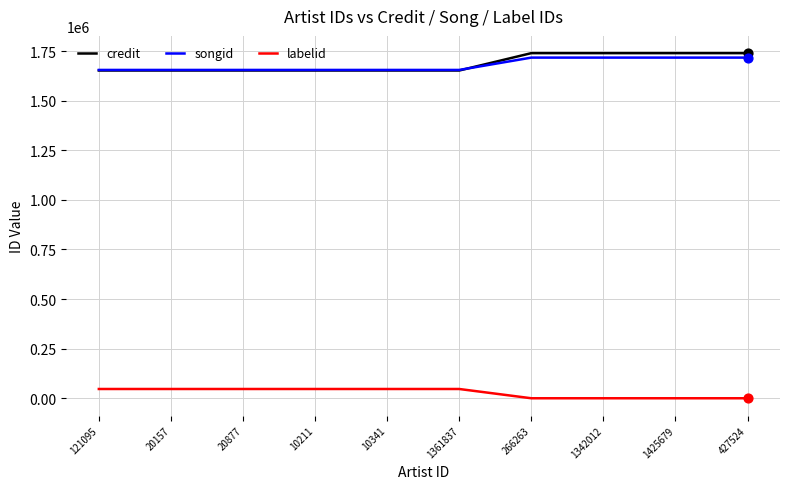

The value of songid at 20877 is 1654866. True or false?

True